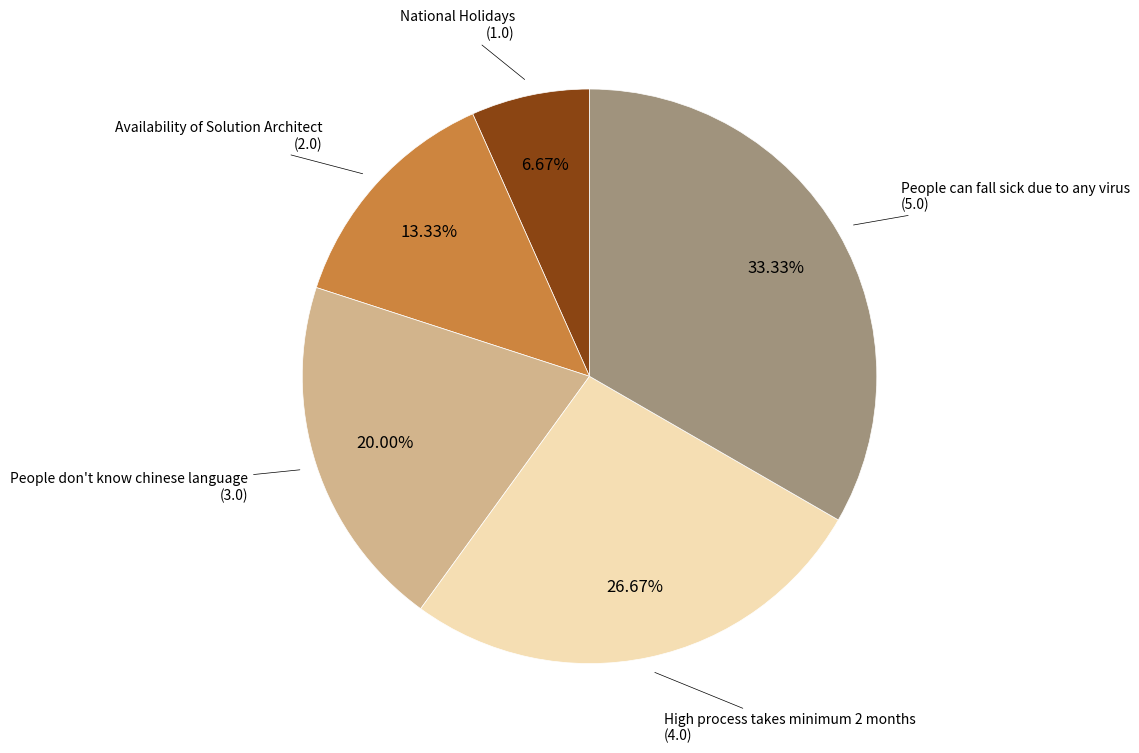

Count the number of slices in the pie.

5